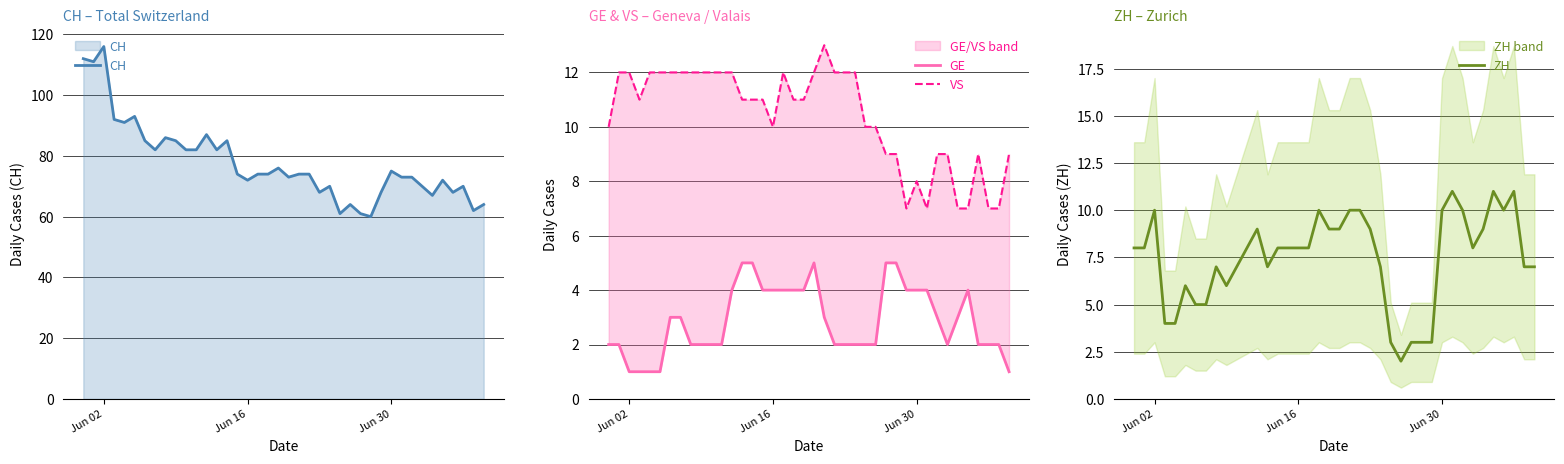

What is the difference between the maximum and minimum values in the CH series?

56